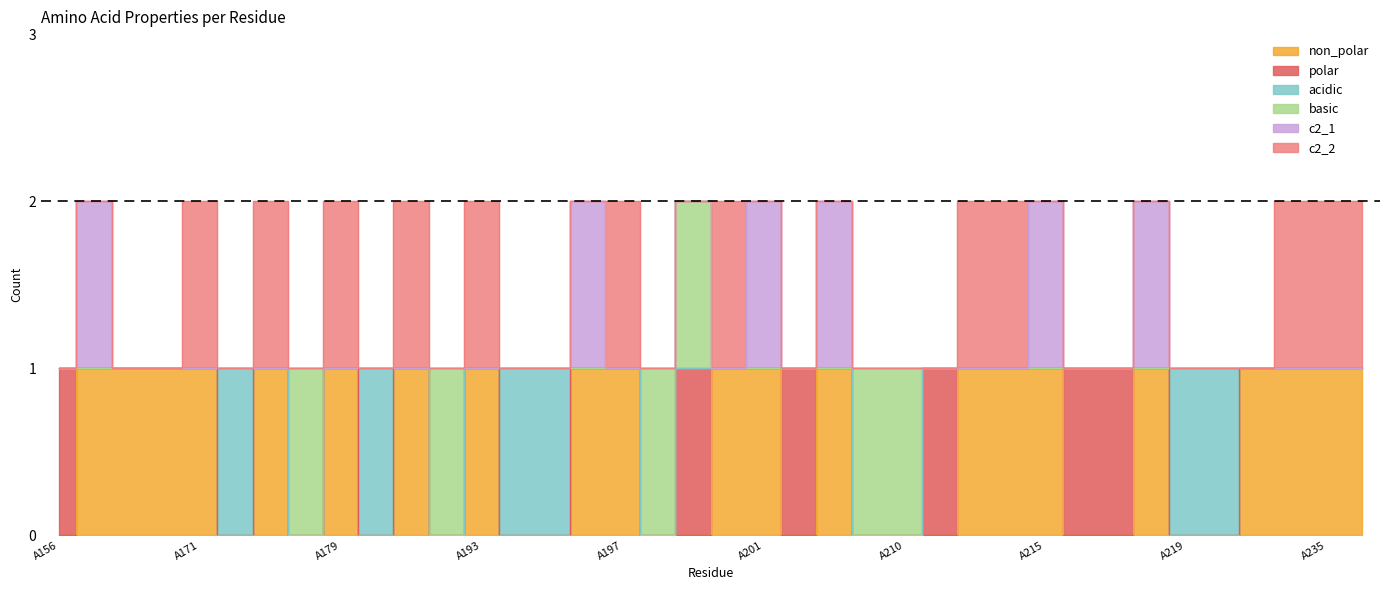

The basic series shows 0 at A195. True or false?

True